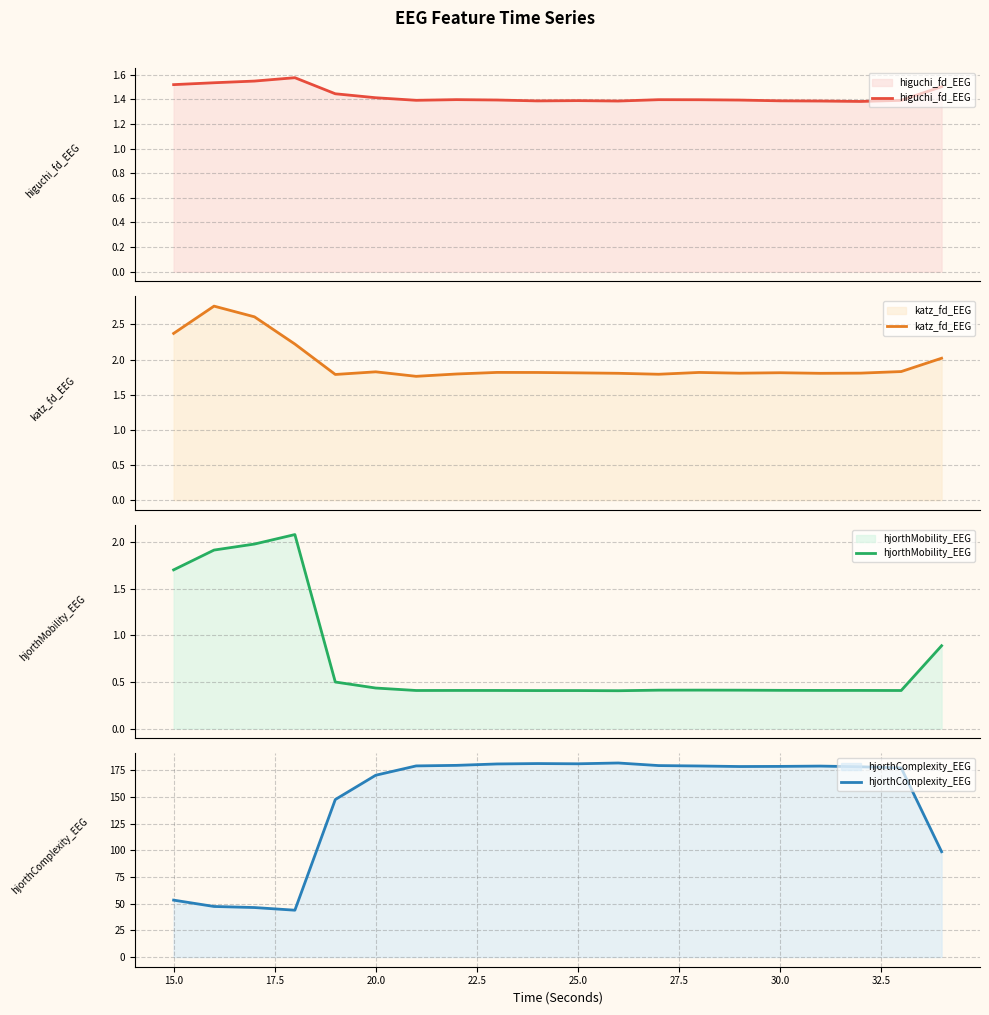

What is the highest value of the hjorthMobility_EEG series?

2.1